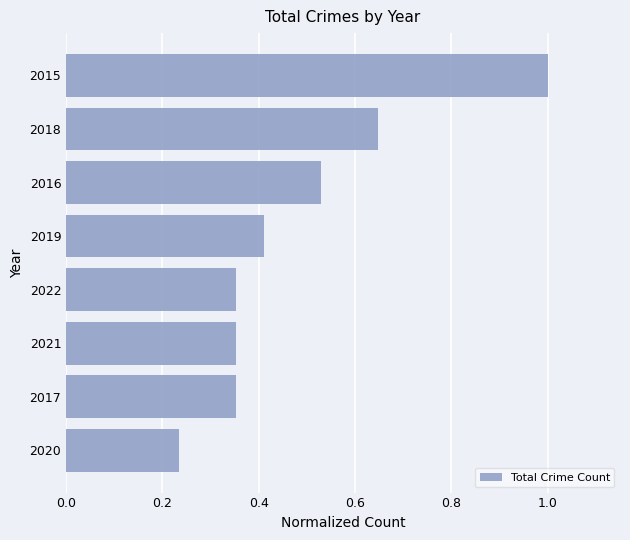

Where is the data nearest to the value 0?

2020